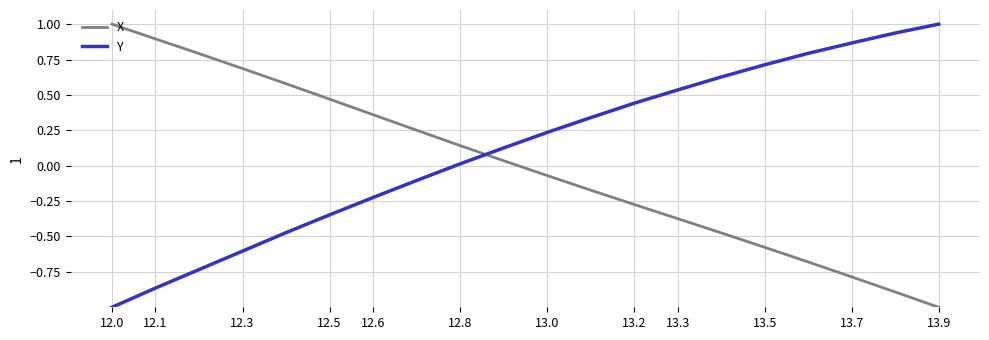

What are all the series names shown in the legend?

X, Y